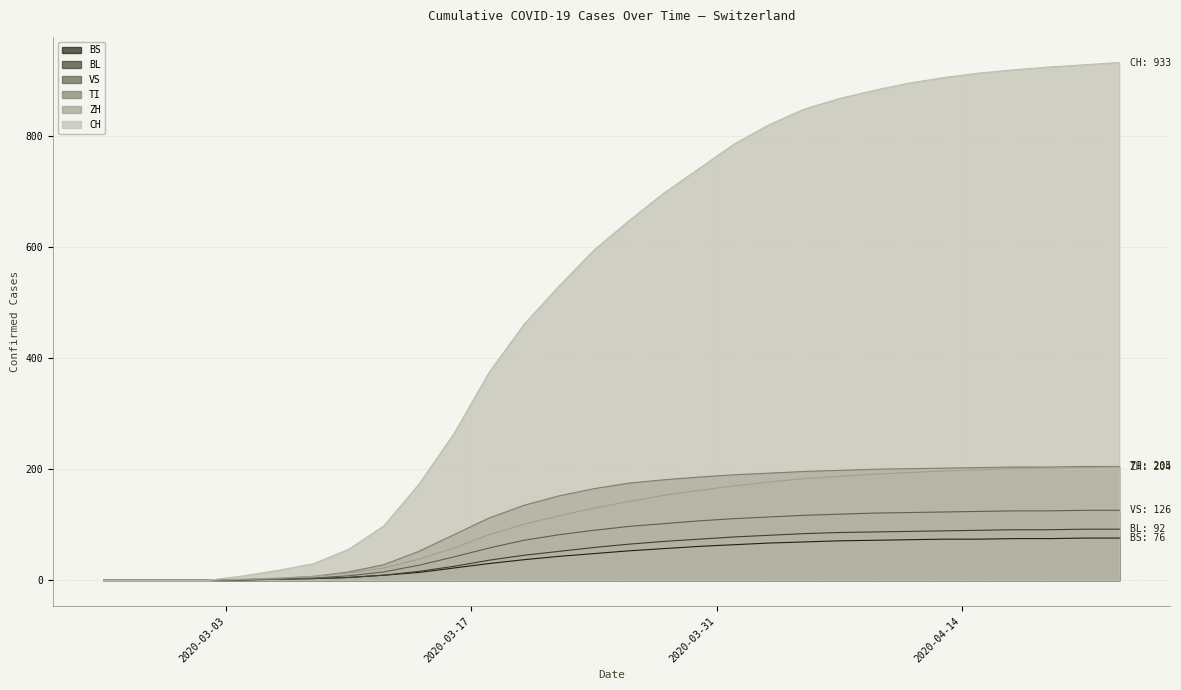

Between 2020-03-12 and 2020-03-04, which is larger?

2020-03-12